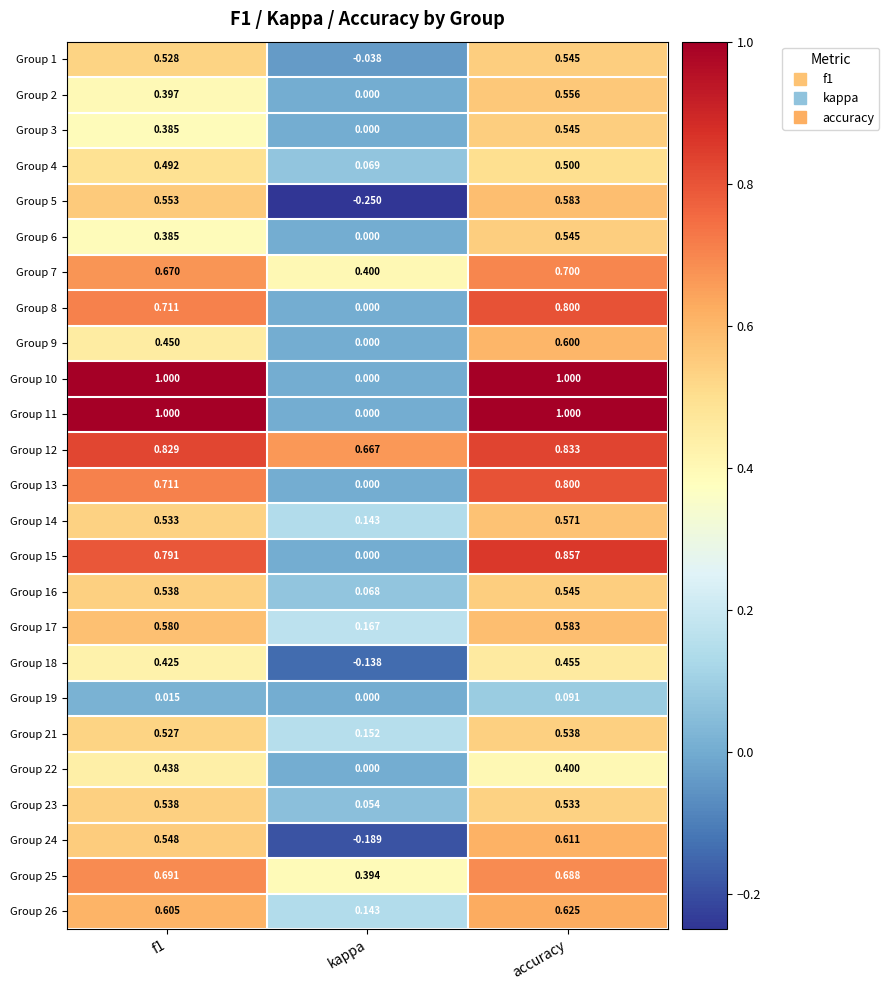

At which label is Group 11 closest to 0?

kappa